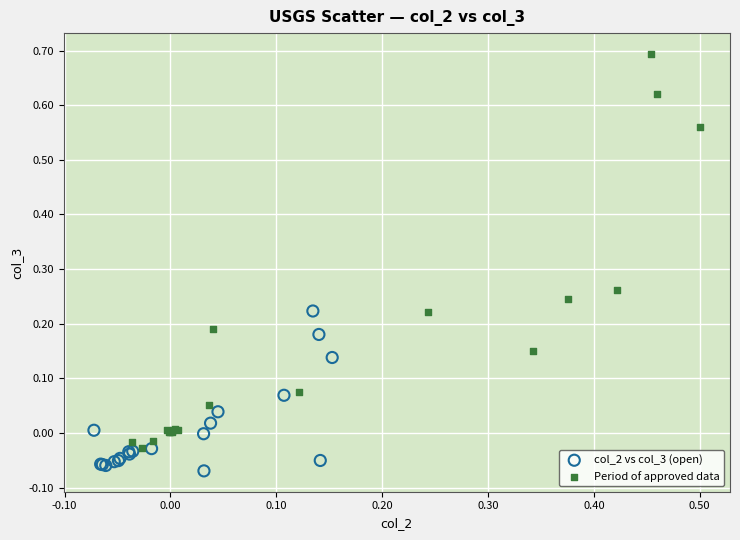

Which series has the widest spread of Y values?

Period of approved data